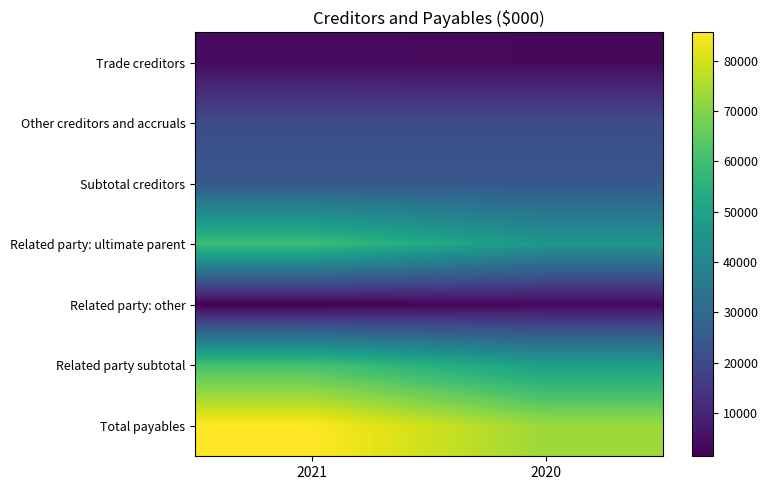

What is the spread (max minus min) of values at 2021?

84260